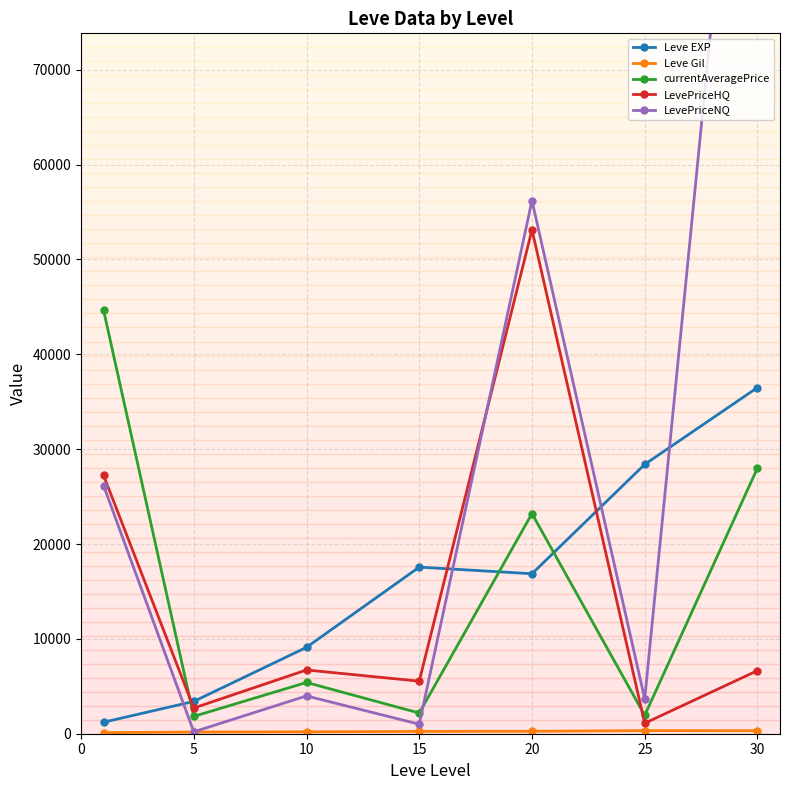

What is the average value of the LevePriceHQ series?

14726.7